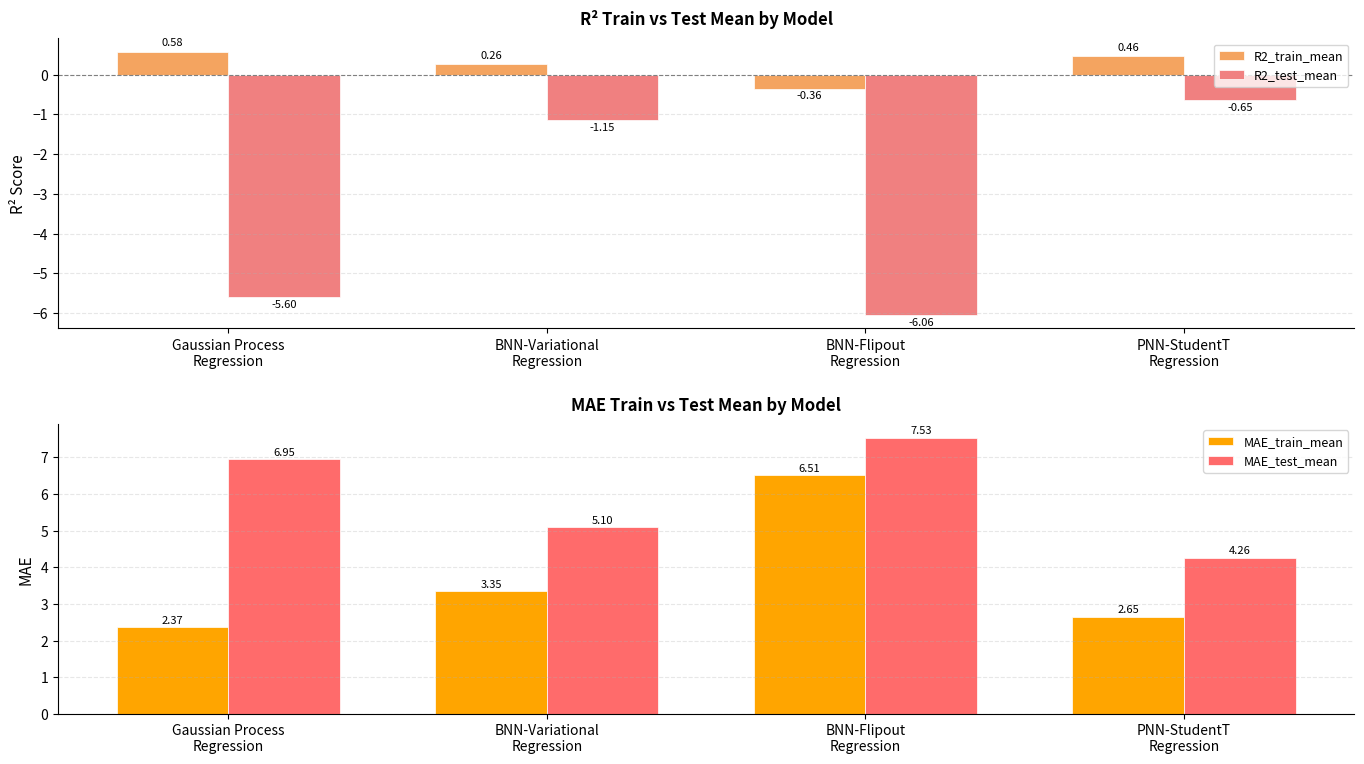

Reading left to right, transcribe all the data shown in this chart.

R2_train_mean: 0.6	0.3	-0.4	0.5
R2_test_mean: -5.6	-1.1	-6.1	-0.6
MAE_train_mean: 2.4	3.4	6.5	2.7
MAE_test_mean: 6.9	5.1	7.5	4.3